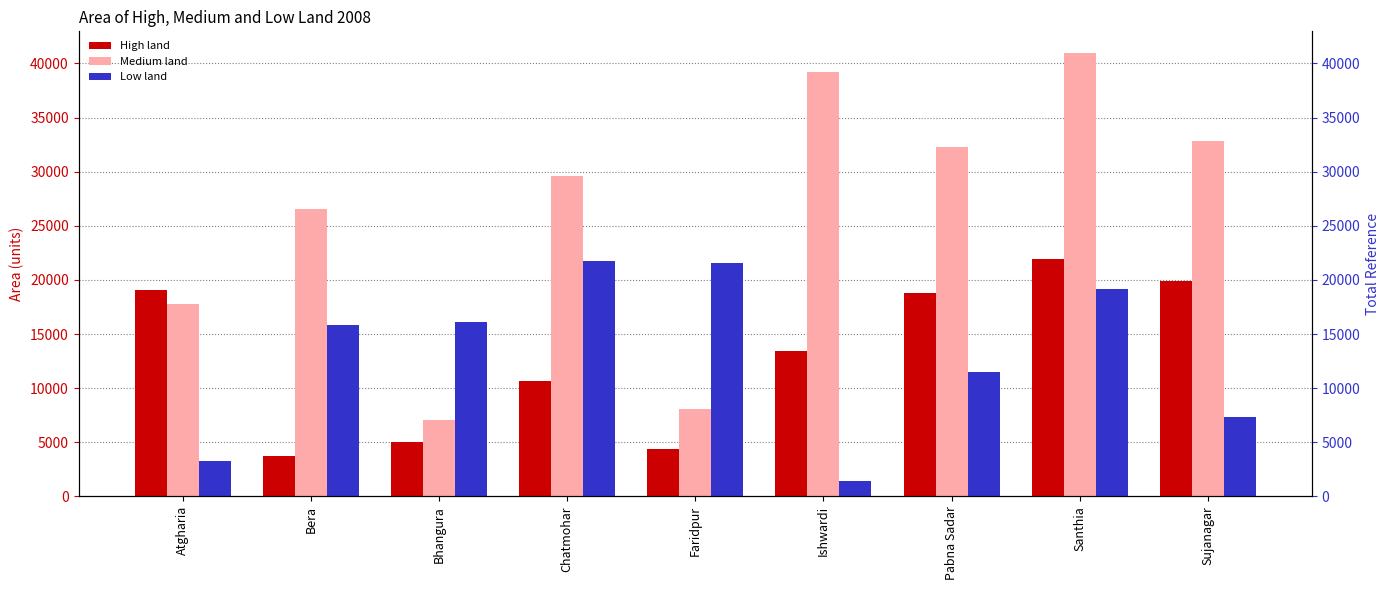

Reading left to right, list all the values displayed in this chart.

High land: 19100	3705	5014	10700	4419	13442	18783	21889	19940
Medium land: 17776	26590	7043	29640	8057	39195	32308	40920	32793
Low land: 3307	15828	16136	21785	21543	1395	11518	19121	7327